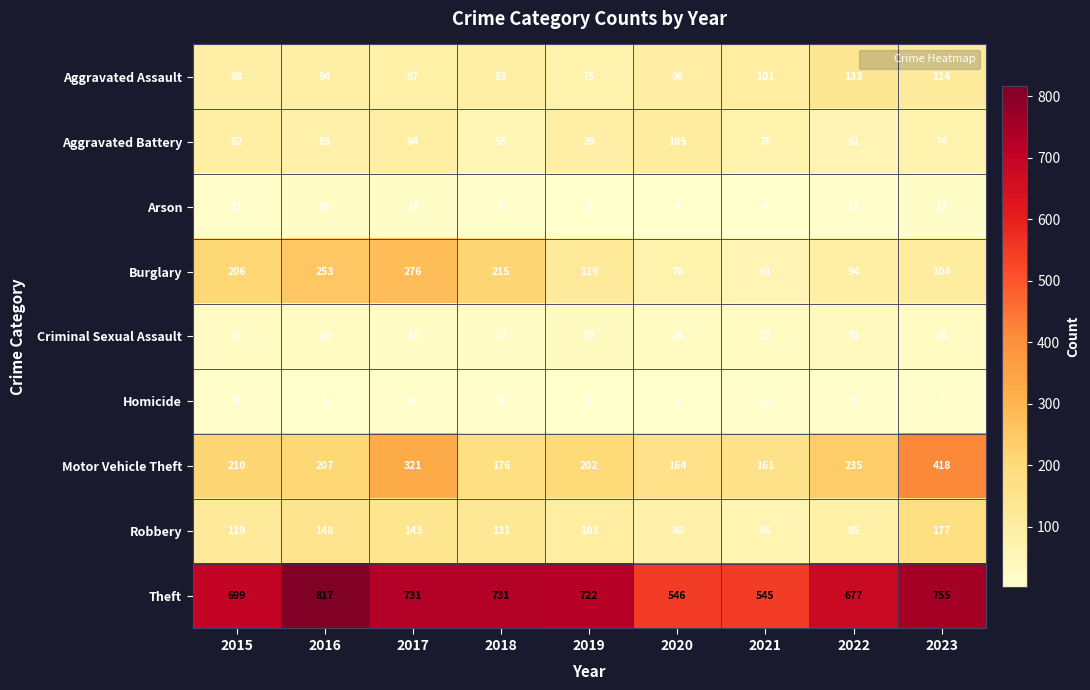

Is it true that Aggravated Assault equals 93 at 2018?

True